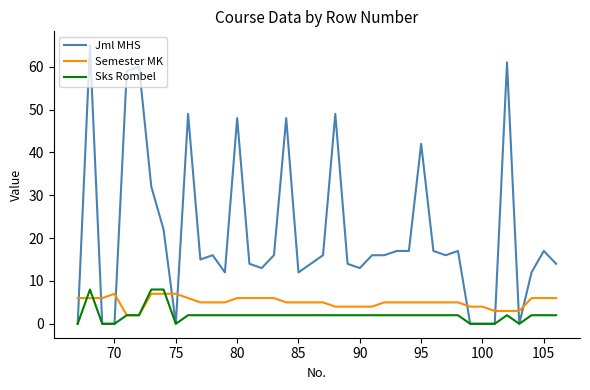

Which series has the largest total across all categories?

Jml MHS